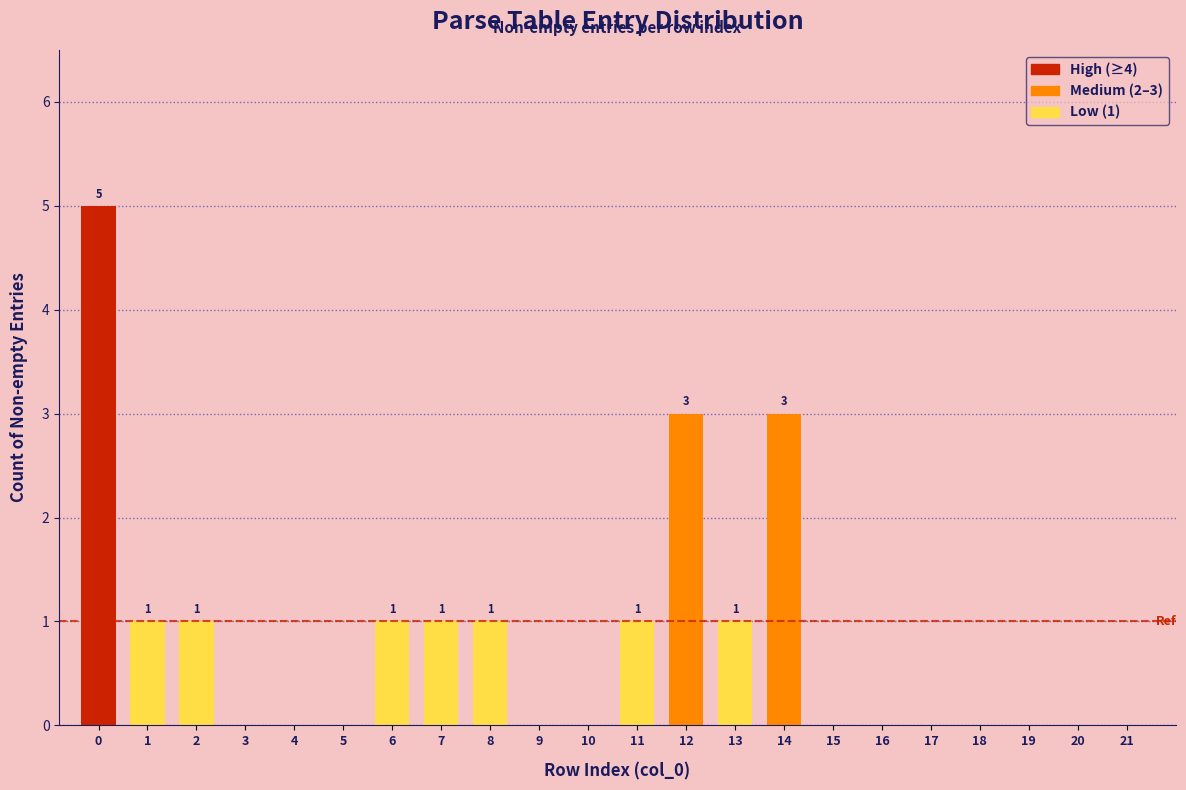

Reading right to left, list all the values displayed in this chart.

21=0	20=0	19=0	18=0	17=0	16=0	15=0	14=3	13=1	12=3	11=1	10=0	9=0	8=1	7=1	6=1	5=0	4=0	3=0	2=1	1=1	0=5